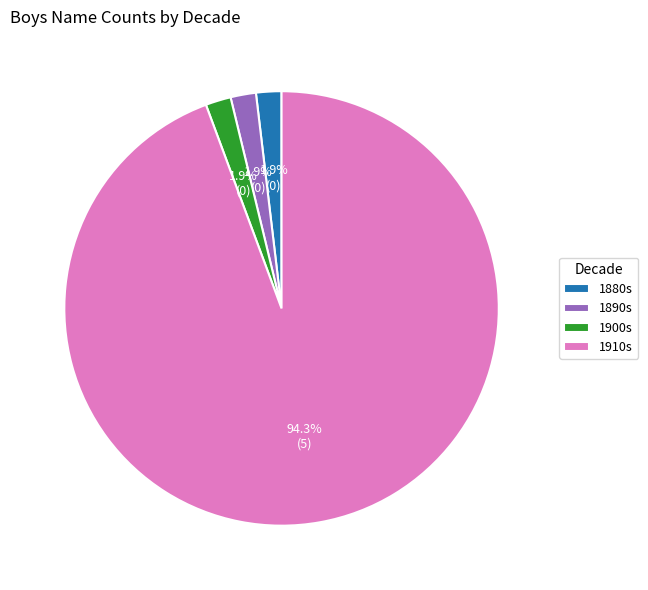

To the nearest percent, what is the difference between the largest and smallest slice percentages?

92%